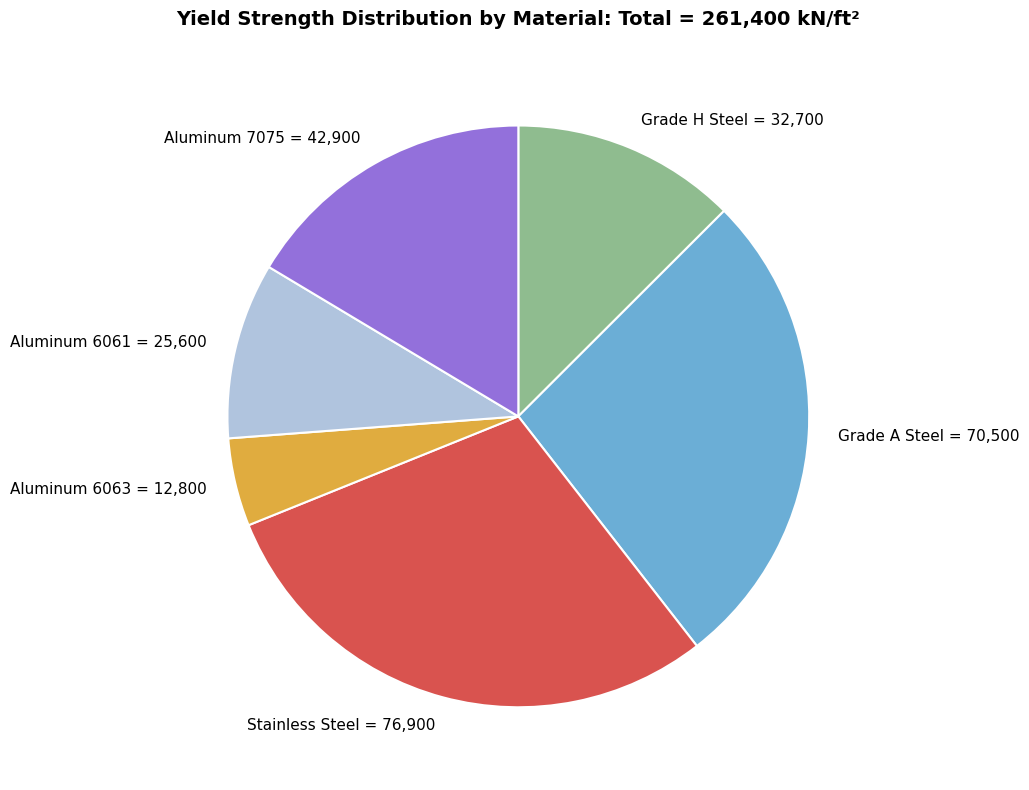

How many segments does this pie chart have?

6